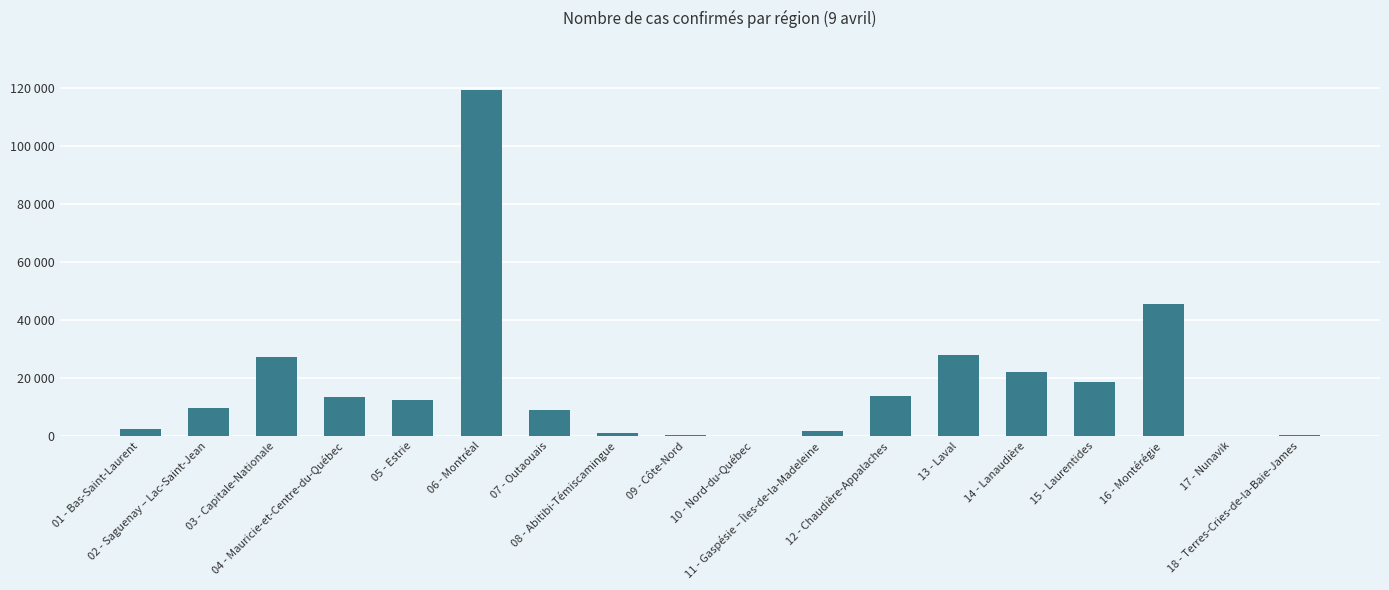

What is the change in value from 12 - Chaudière-Appalaches to 14 - Lanaudière?

+8425